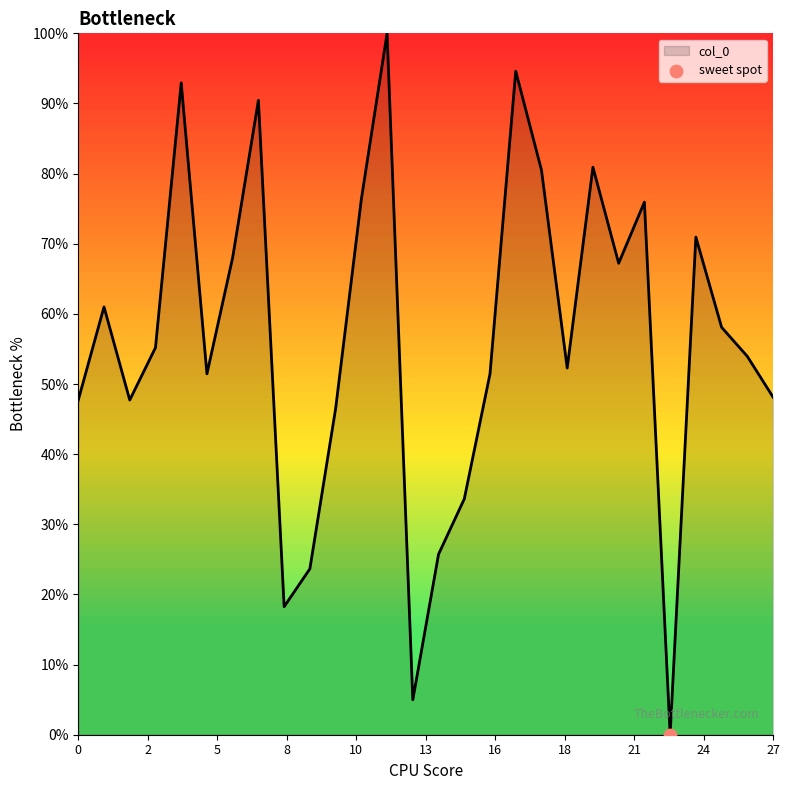

What is the difference between the maximum and minimum values?

100.0